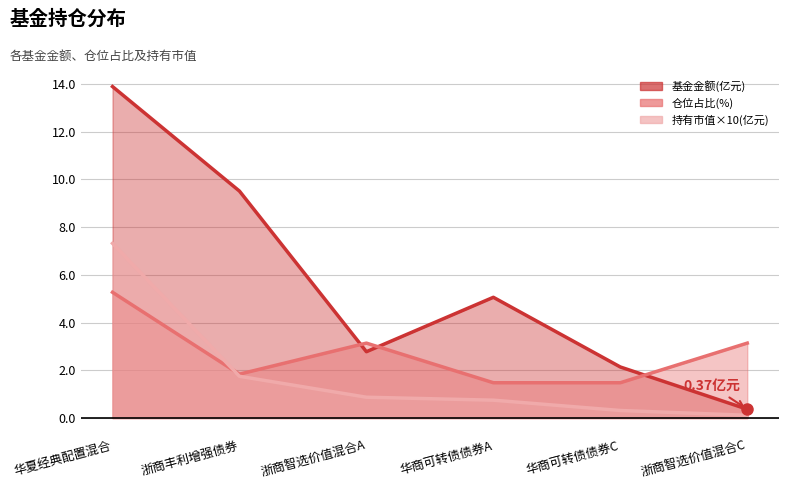

What is the total value across all series at 华夏经典配置混合?

26.5